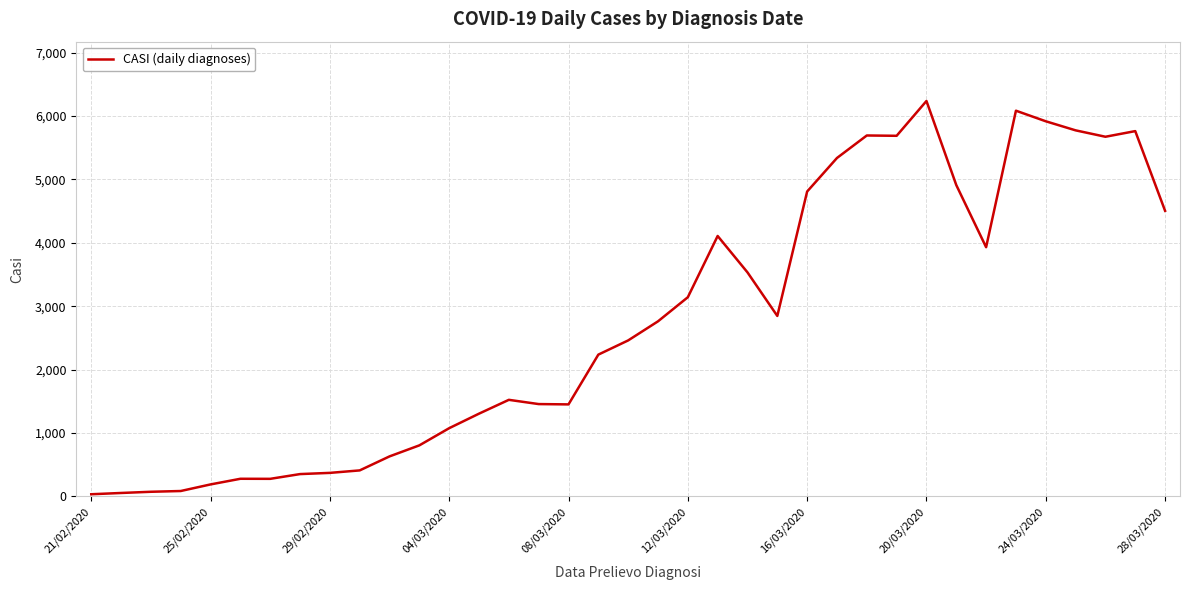

What is the sum of all values?

101800